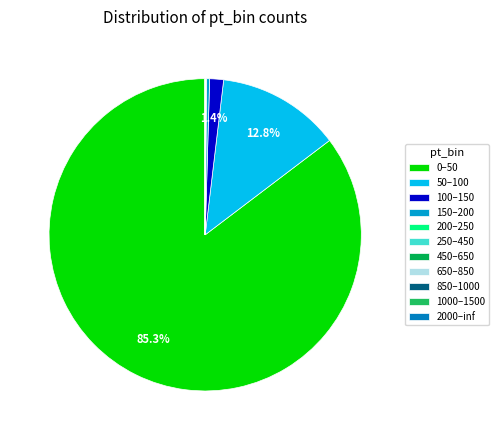

Is 150–200 the majority of the pie?

No